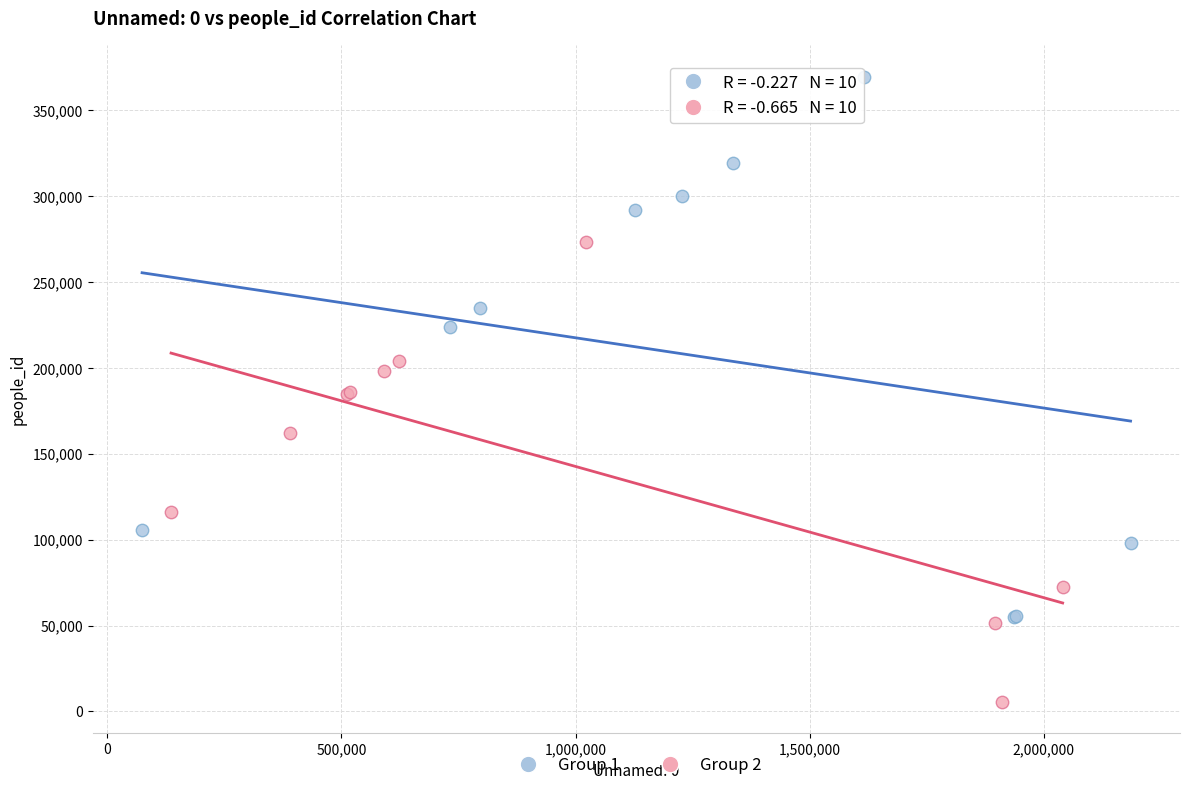

Which series reaches the minimum Y coordinate?

Group 2